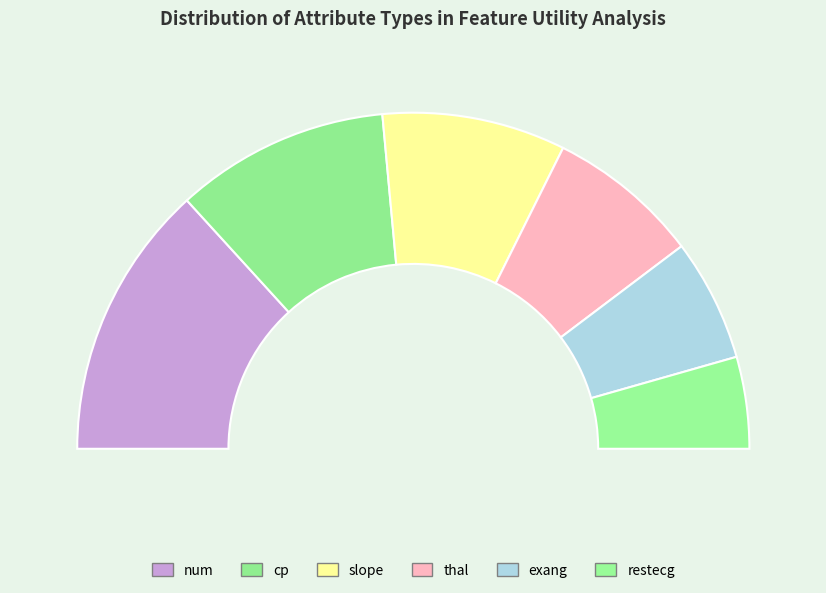

Rank the categories by value from lowest to highest.

restecg, exang, thal, slope, cp, num